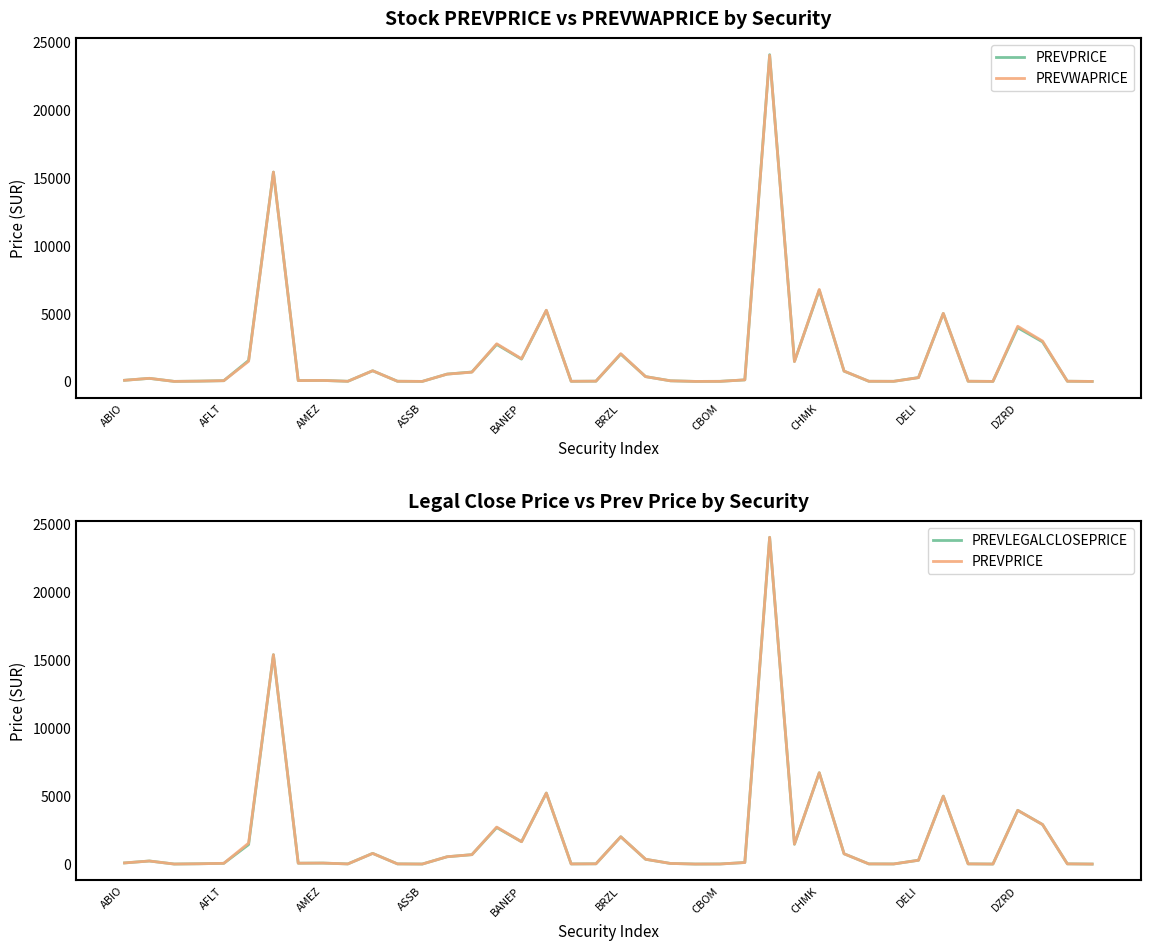

How many lines are shown in the chart?

3